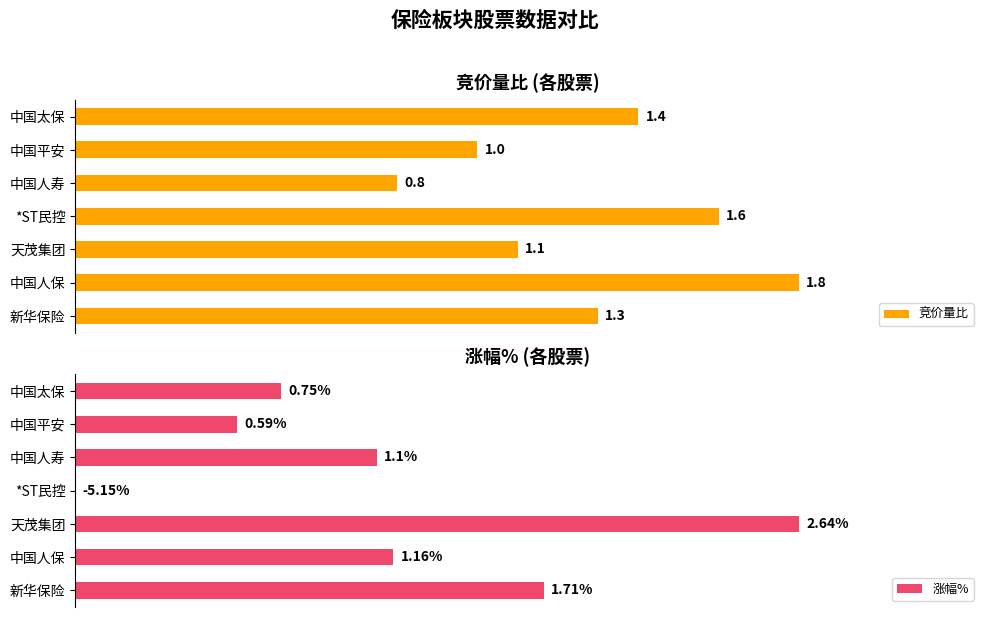

Which category has the highest value in the 竞价量比 series?

中国人保